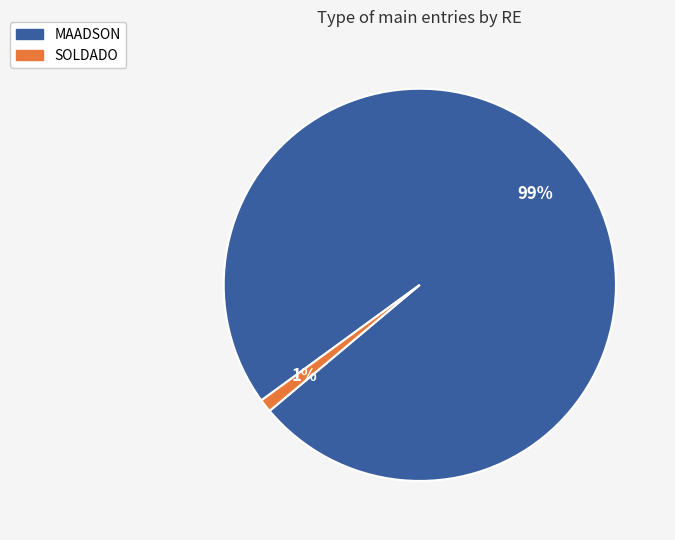

Which has a higher value, MAADSON or SOLDADO?

MAADSON